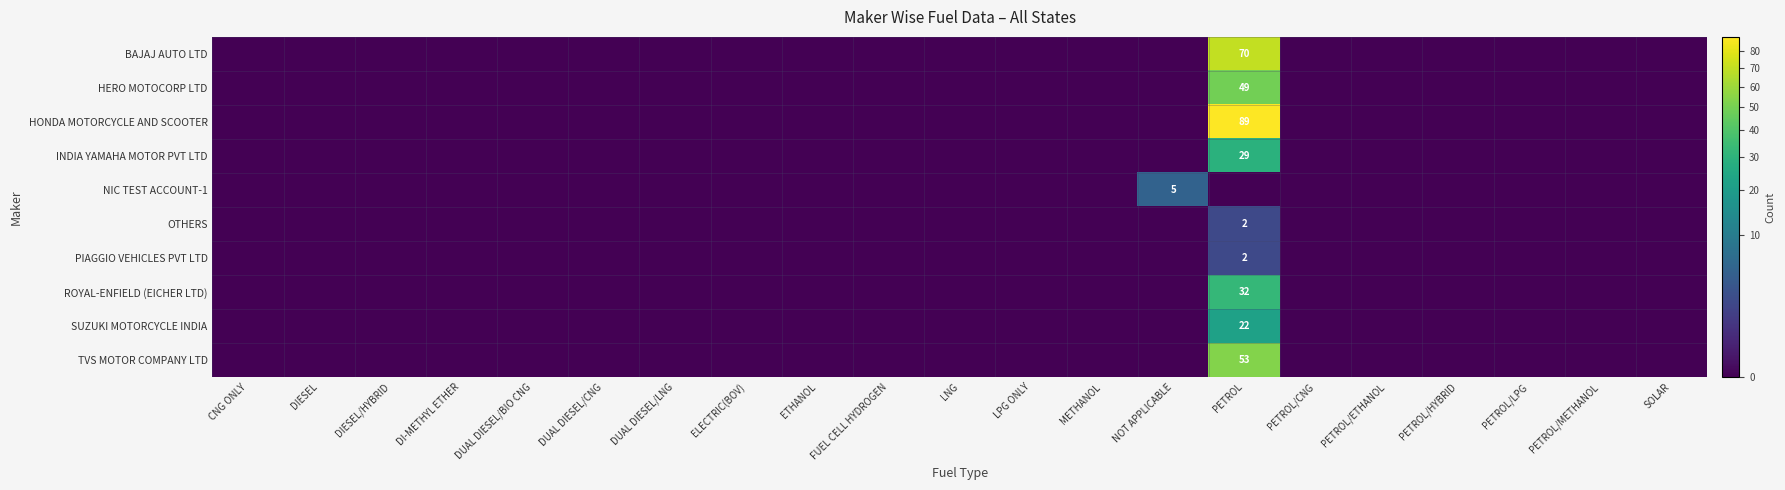

Which series has the widest spread of values?

HONDA MOTORCYCLE AND SCOOTER